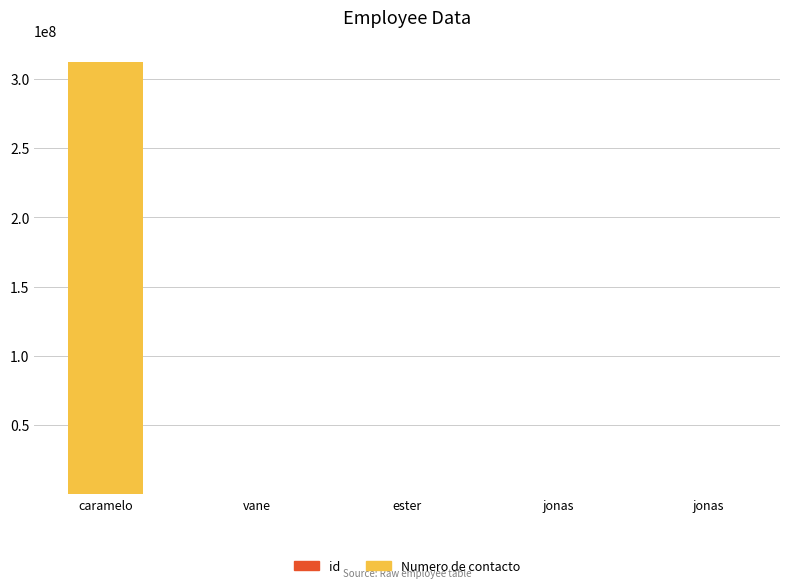

Rank the series by their average value, from lowest to highest.

id, Numero de contacto